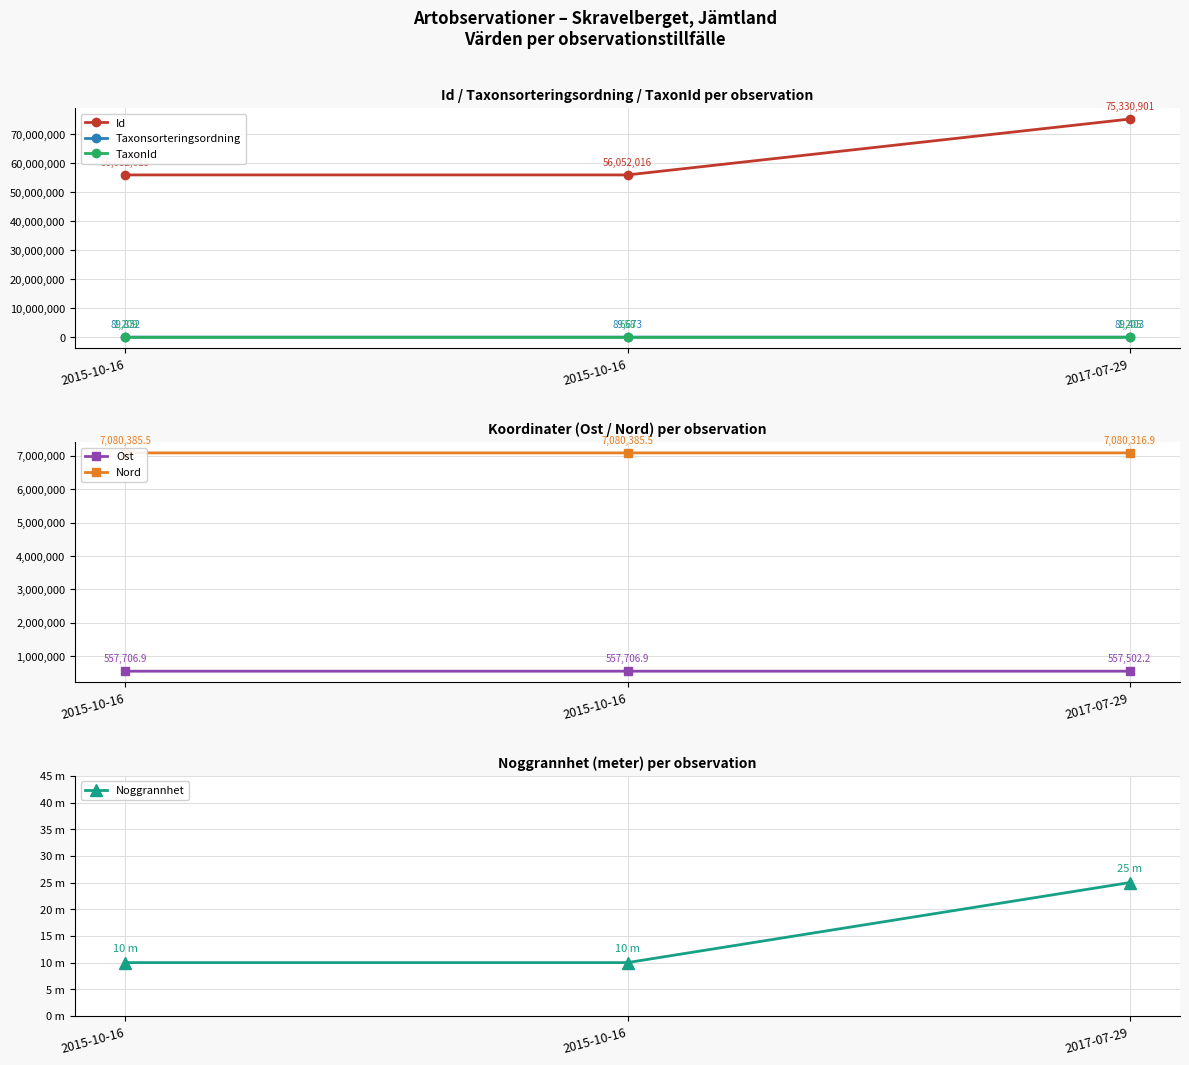

Is it true that Taxonsorteringsordning equals 89403.0 at 2017-07-29?

True